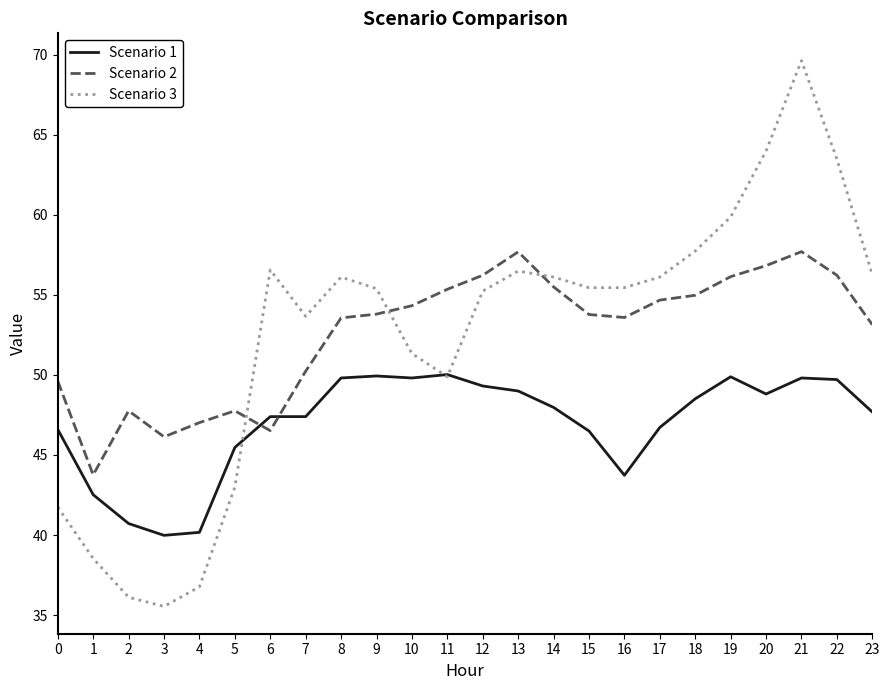

Between which two adjacent categories do Scenario 2 and Scenario 3 first intersect?

5 and 6